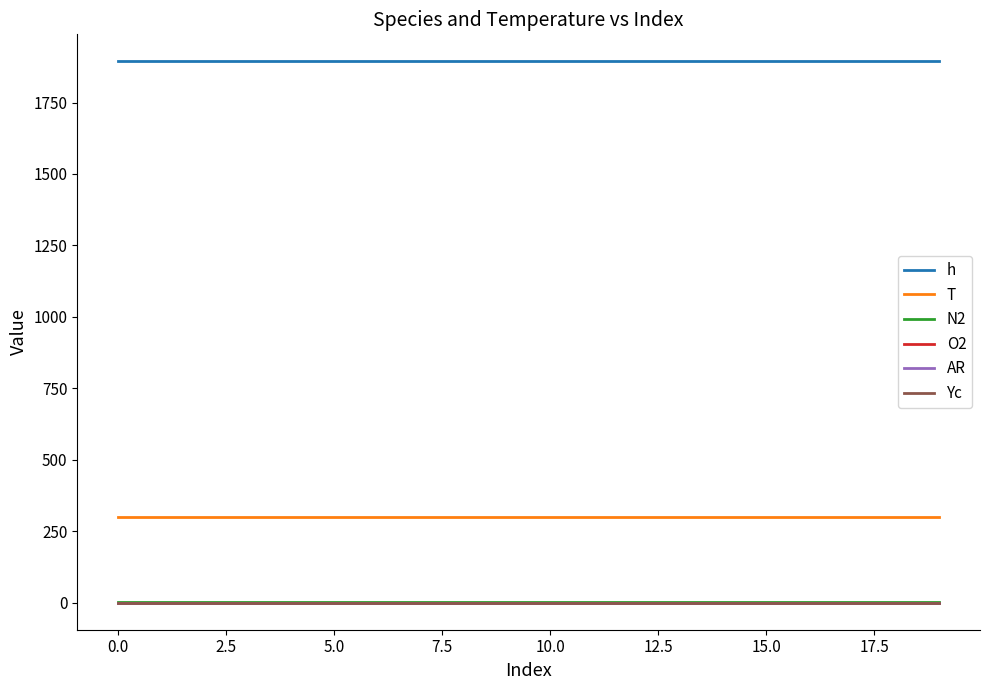

What is the maximum value for T?

300.0